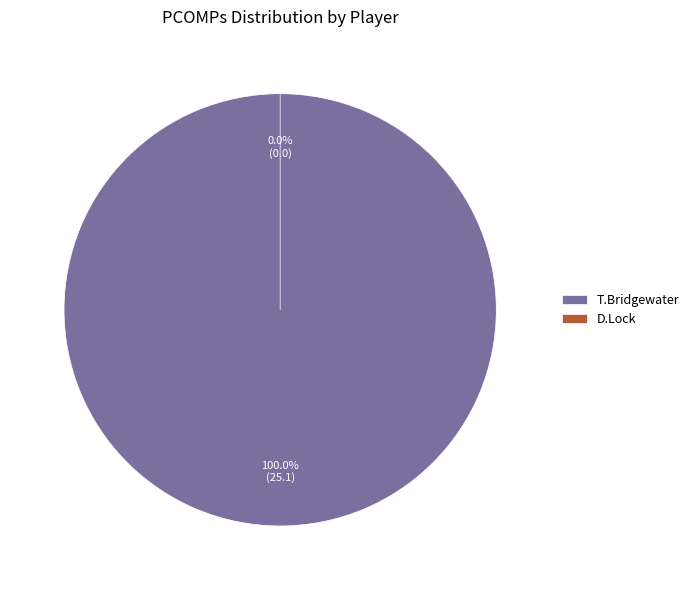

Do D.Lock and T.Bridgewater together represent more than half of the pie?

Yes